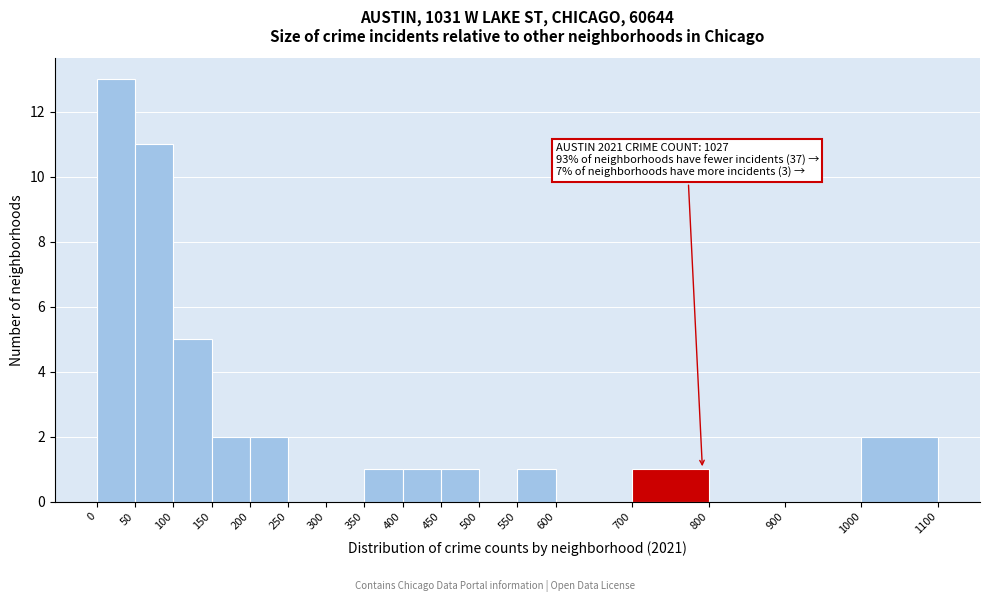

Which range on the x-axis has the tallest bar?

0 to 50